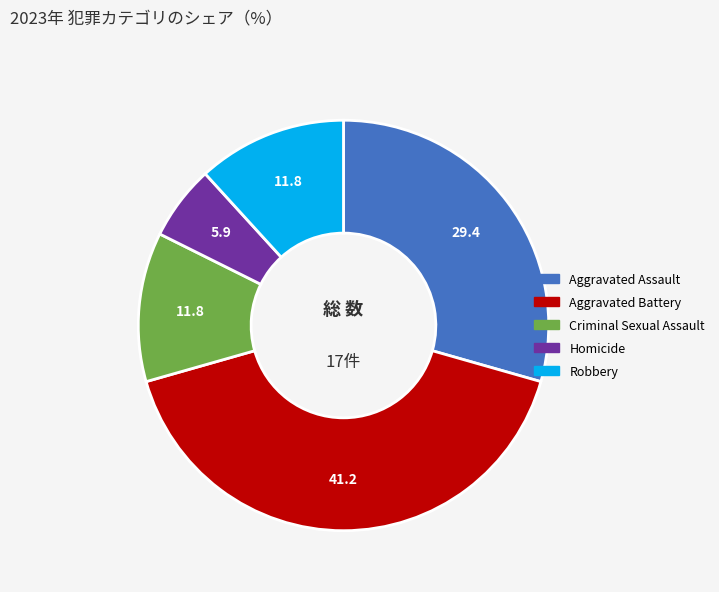

What is the ratio of the value at Robbery to the value at Aggravated Battery?

0.3